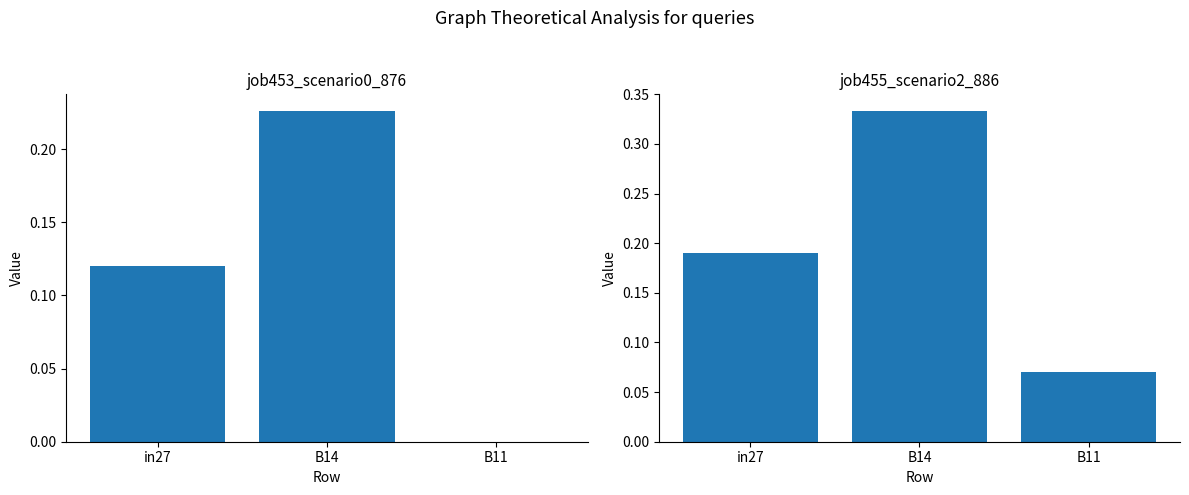

What is the value of the job453_scenario0_876 bar at the 2nd from the left?

0.2